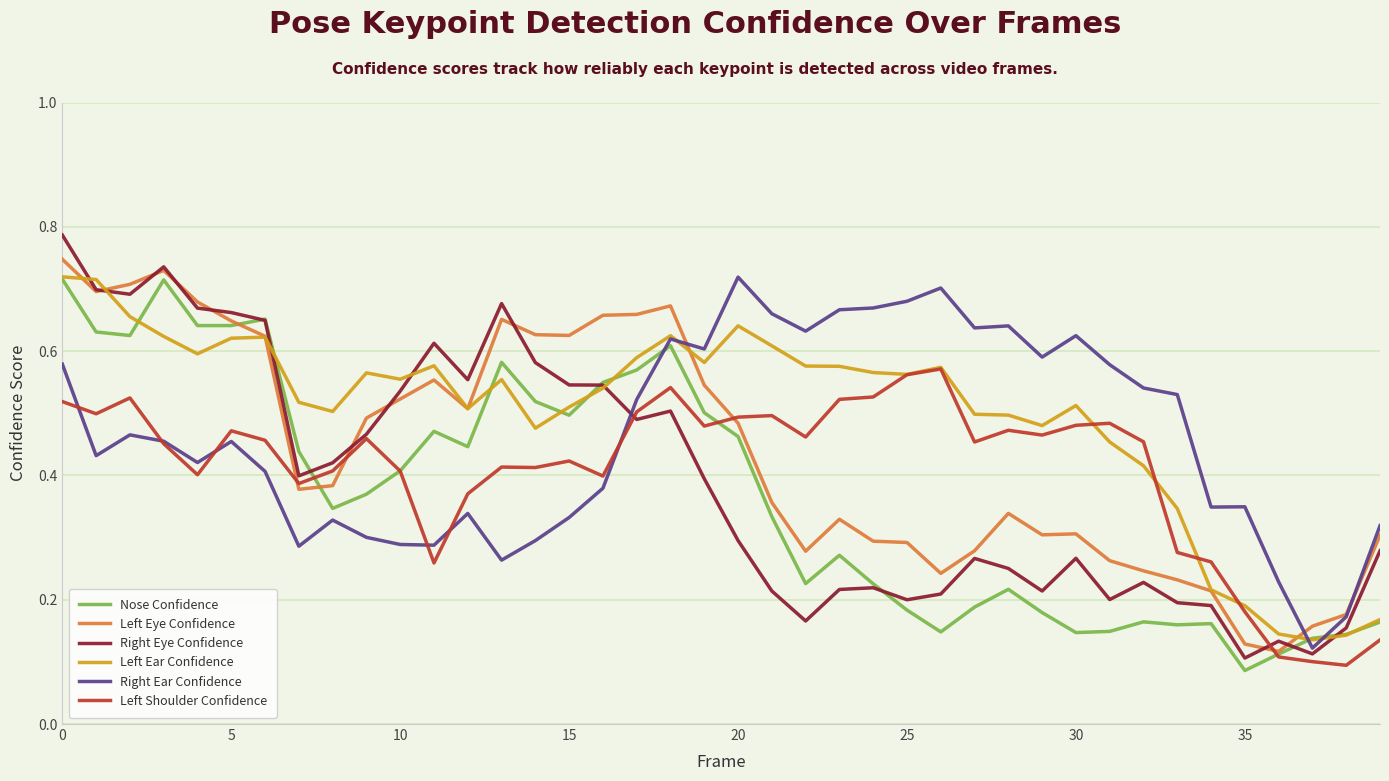

True or false: Right Ear Confidence and Nose Confidence intersect in this chart.

True